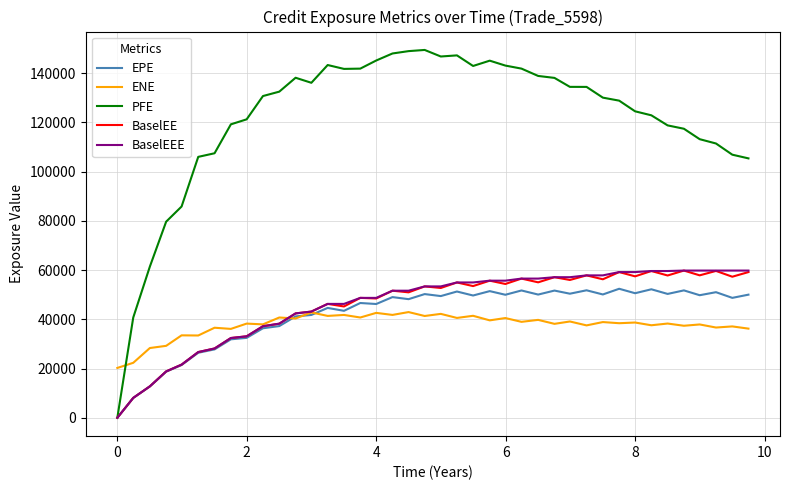

What is the greatest value displayed?

149428.0